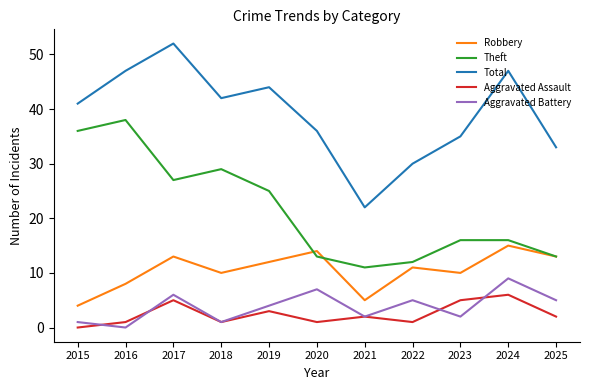

Is it true that Total equals 13 at 2025?

False